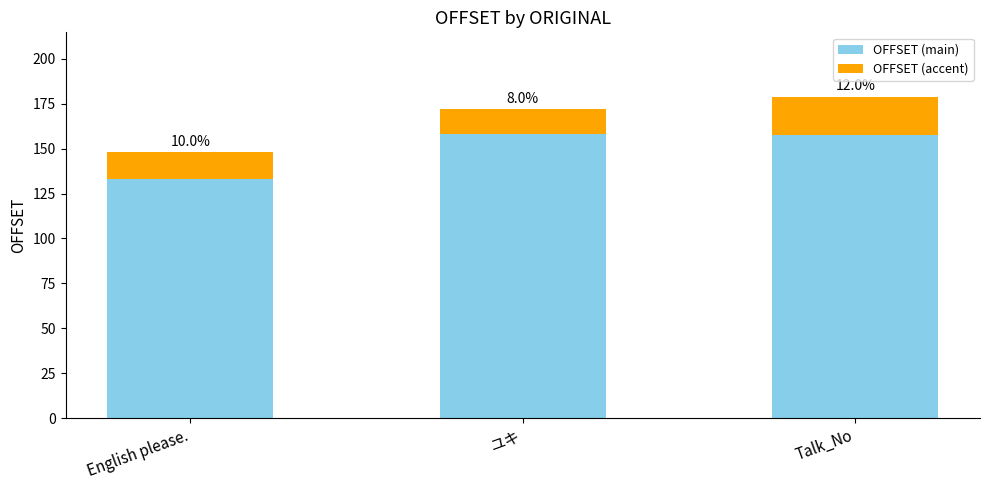

What are all the series names shown in the legend?

OFFSET (main), OFFSET (accent)